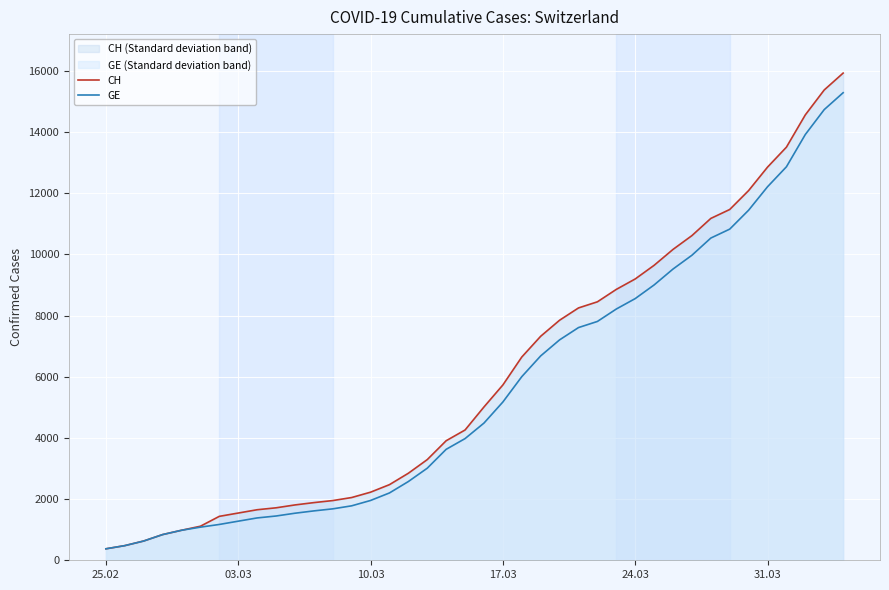

What is the maximum value for CH?

15926